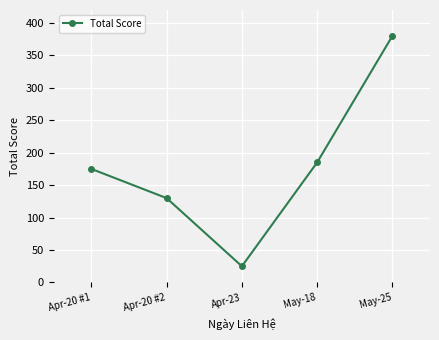

Is it true that the value at May-18 is 185?

True